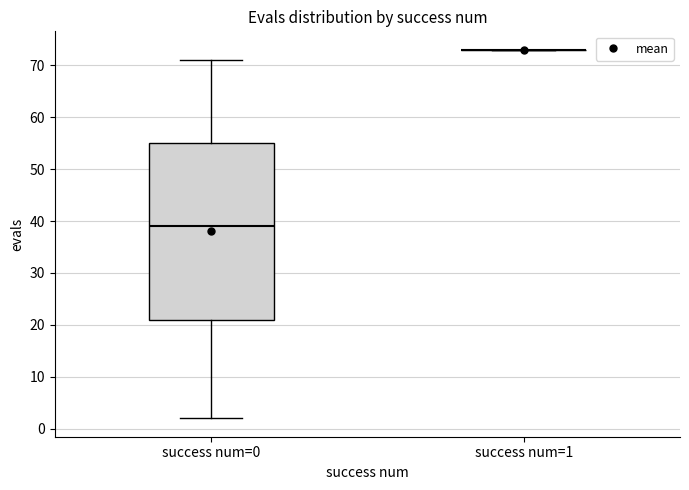

Reading left to right, read every box against the y-axis: the position of its median line, the range the box covers, and the ends of its whiskers. The values are not printed on the chart, so give them approximately, as read against the axis.

success num=0: median 39, box 21 to 55, whiskers 2 to 71
success num=1: box collapsed to a line at 73, whiskers 73 to 73